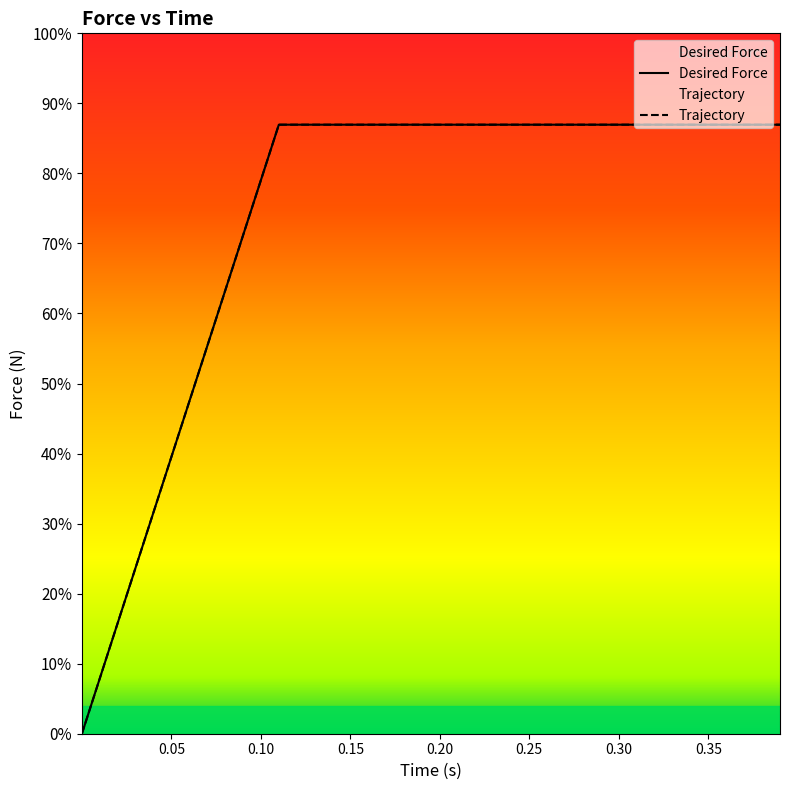

At how many categories does at least one series exceed 3?

33